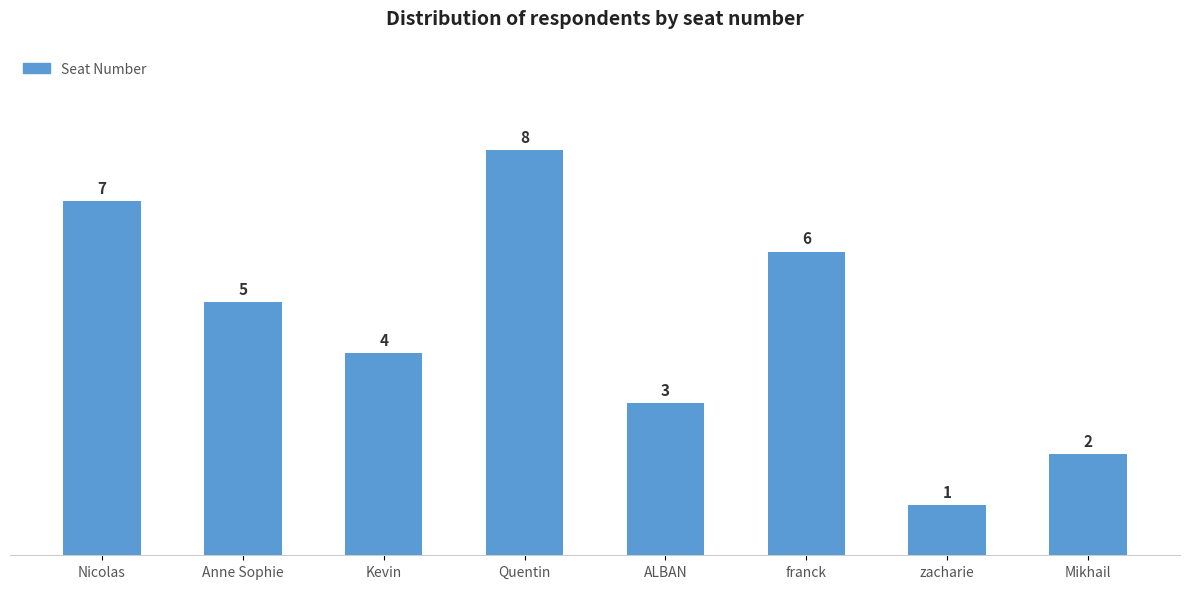

What is the greatest value displayed?

8